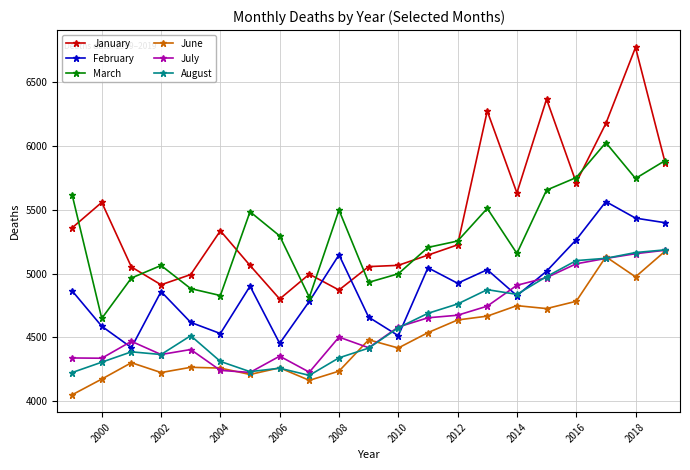

Which series has the widest spread of values?

January